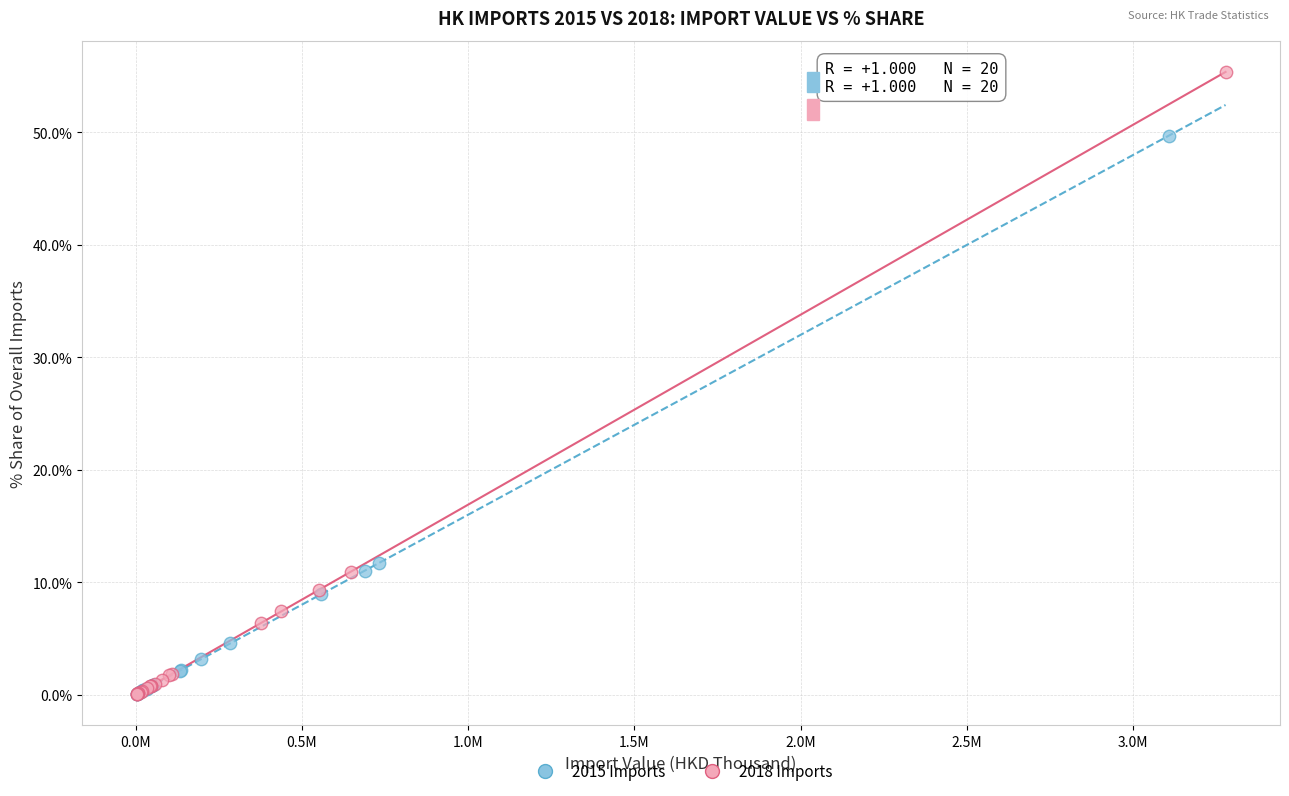

What are all the series names shown in the legend?

2015 Imports, 2018 Imports